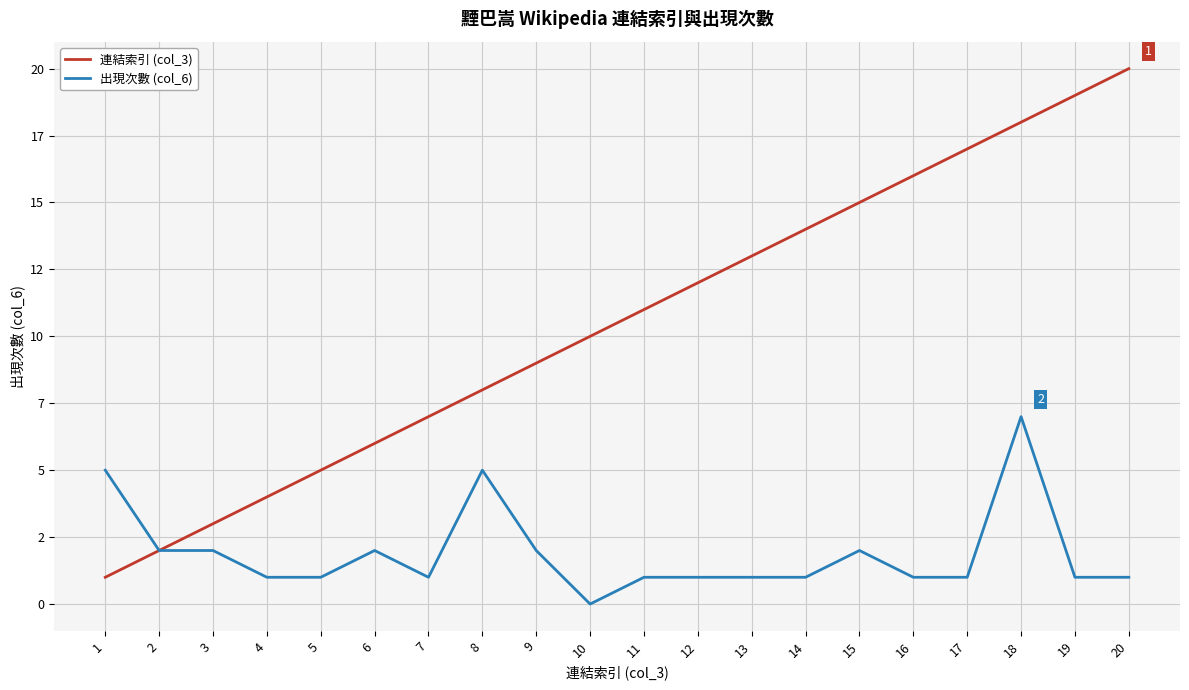

True or false: 連結索引 (col_3) and 出現次數 (col_6) intersect in this chart.

False